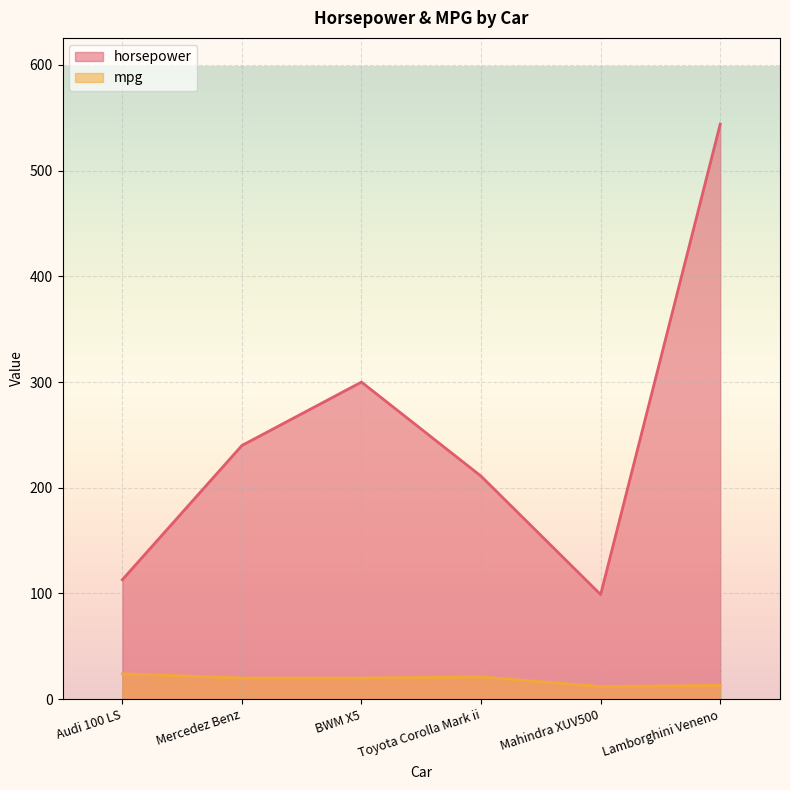

What is the label of the 2nd point from the left?

Mercedez Benz